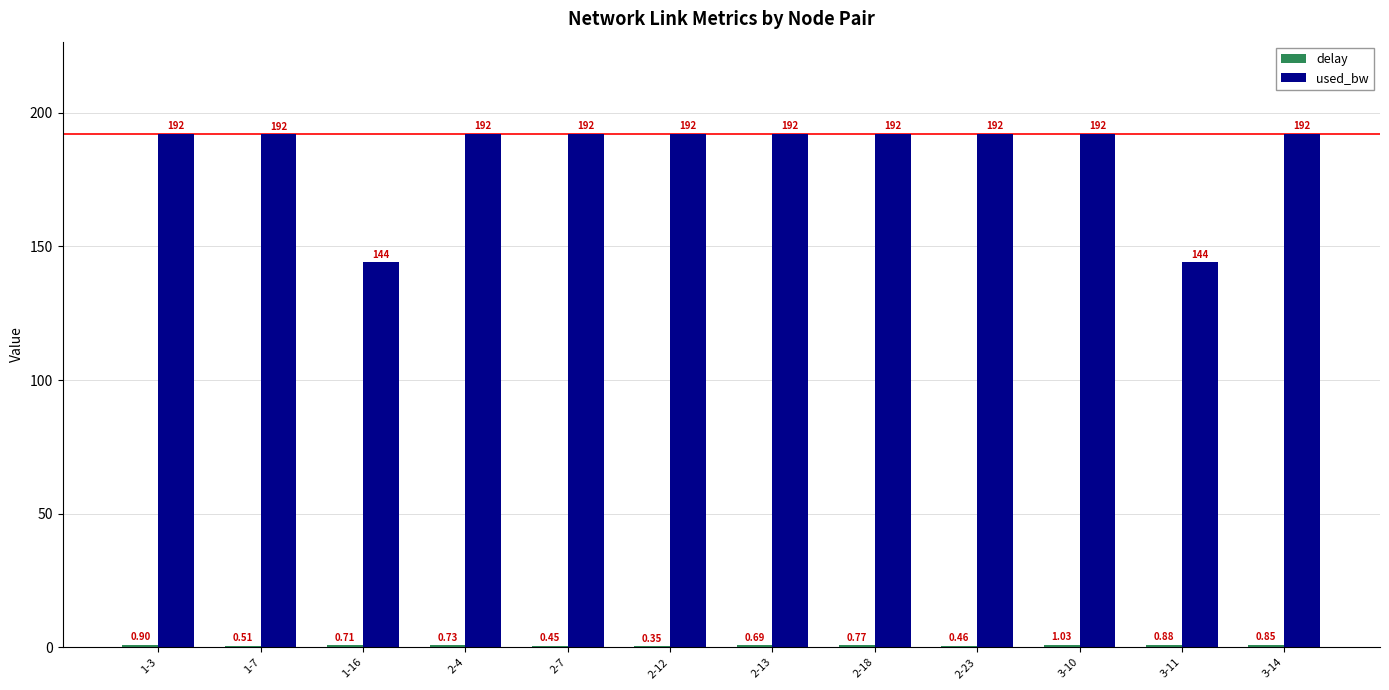

Which series has the largest total across all categories?

used_bw